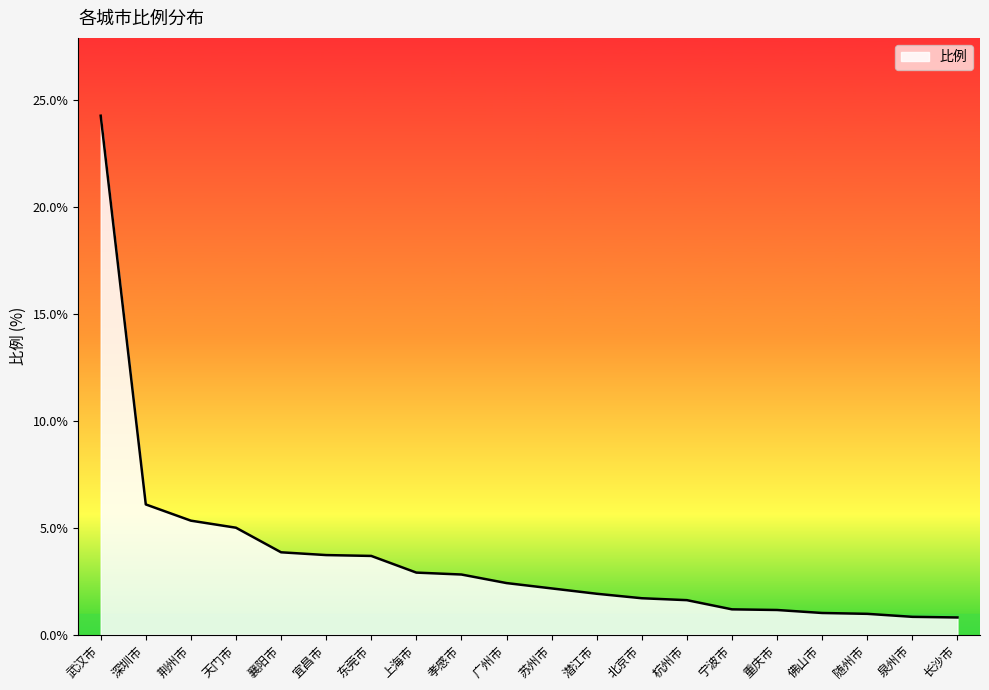

Between 杭州市 and 佛山市, which is larger?

杭州市